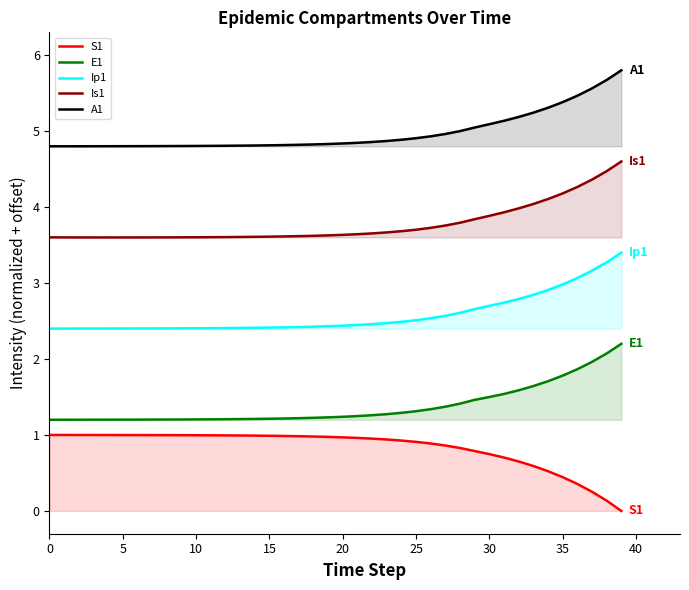

What is the difference between the highest and lowest values at 30?

4.3